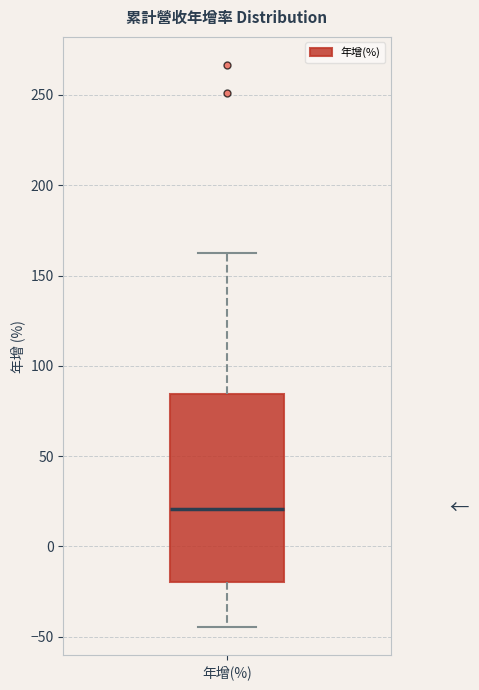

Read this box plot against the y-axis: the position of the median line, the range covered by the box, and the ends of both whiskers. The values are not printed on the chart, so give them approximately, as read against the axis.

median 20, box -20 to 85, whiskers -45 to 160